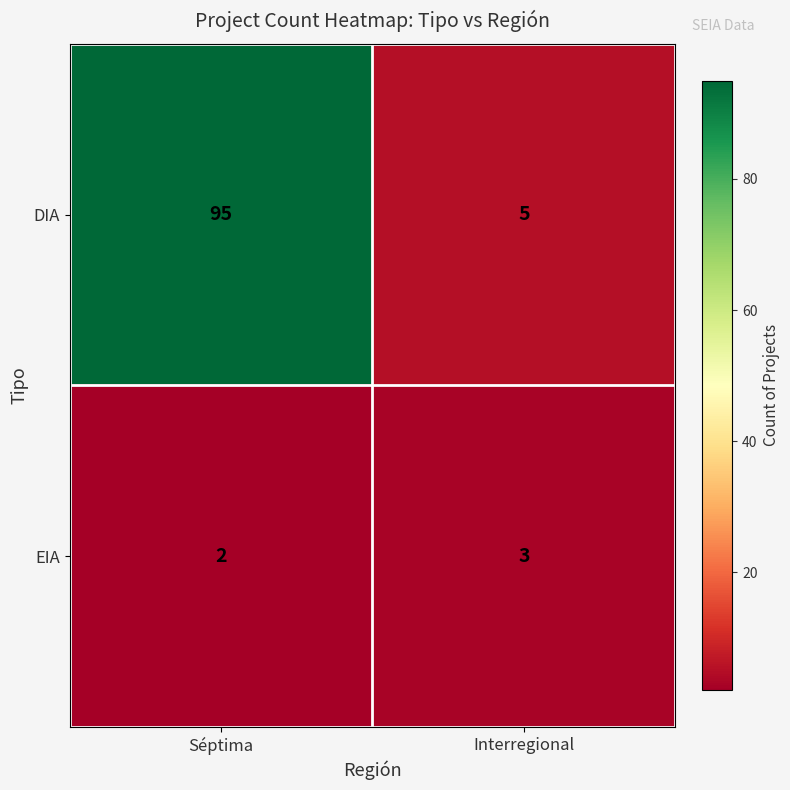

Is the value of DIA at Interregional greater than the value of EIA at Interregional?

Yes